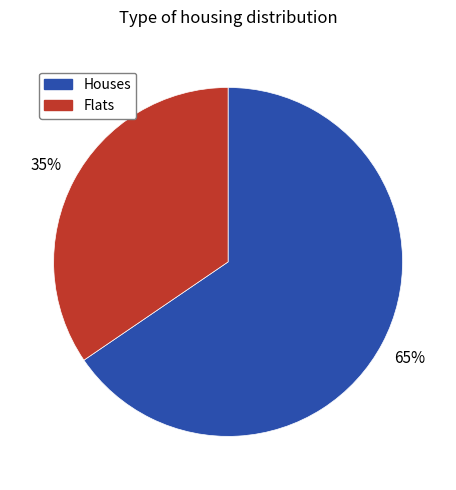

How many slices are in this pie chart?

2